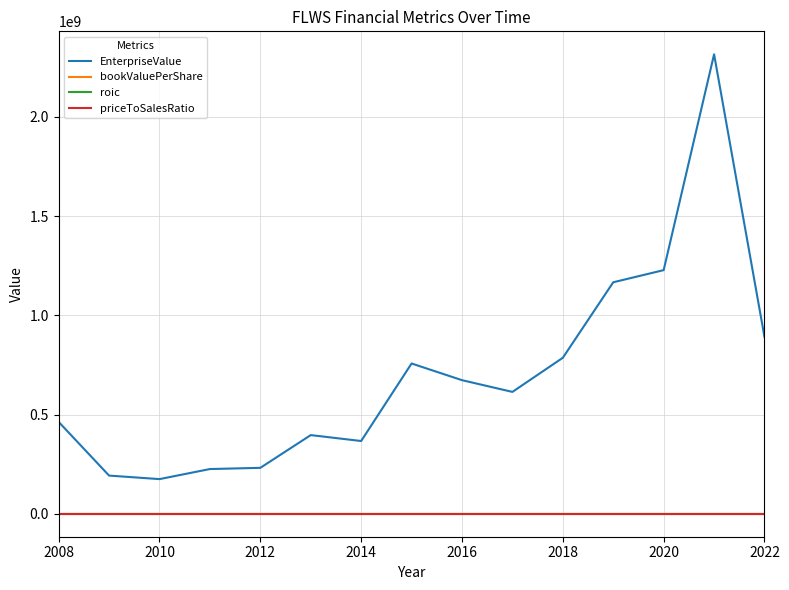

Which series has the largest total across all categories?

EnterpriseValue